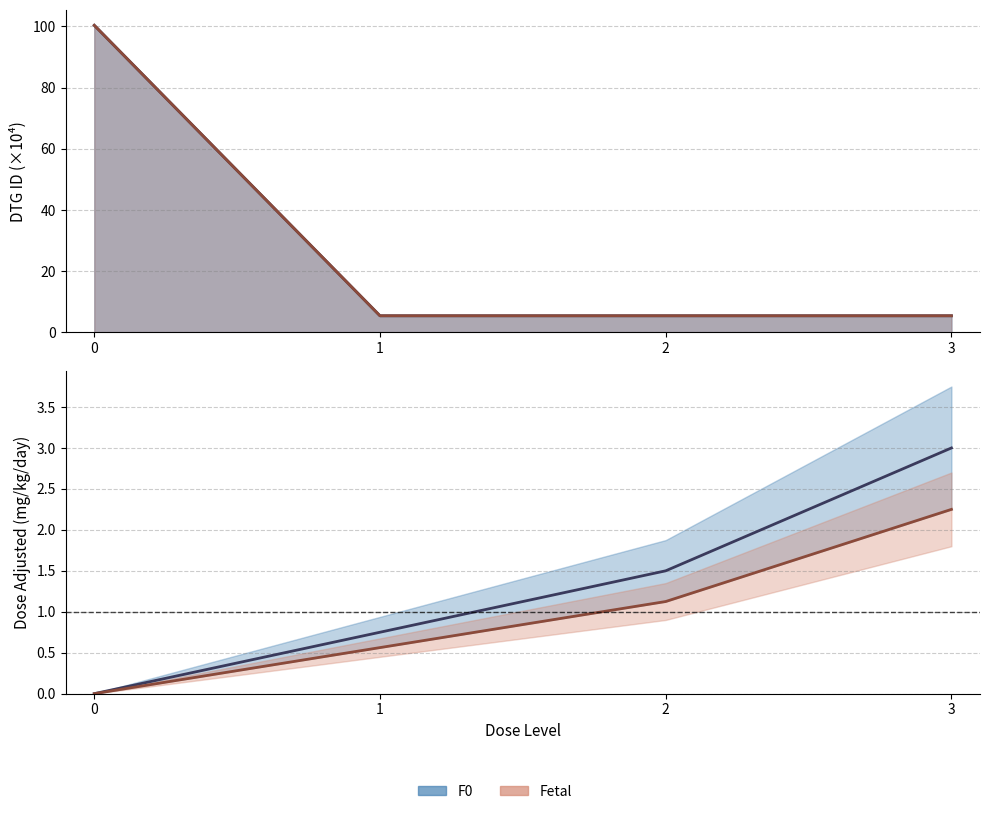

What position from the right is dose_adjusted?

4